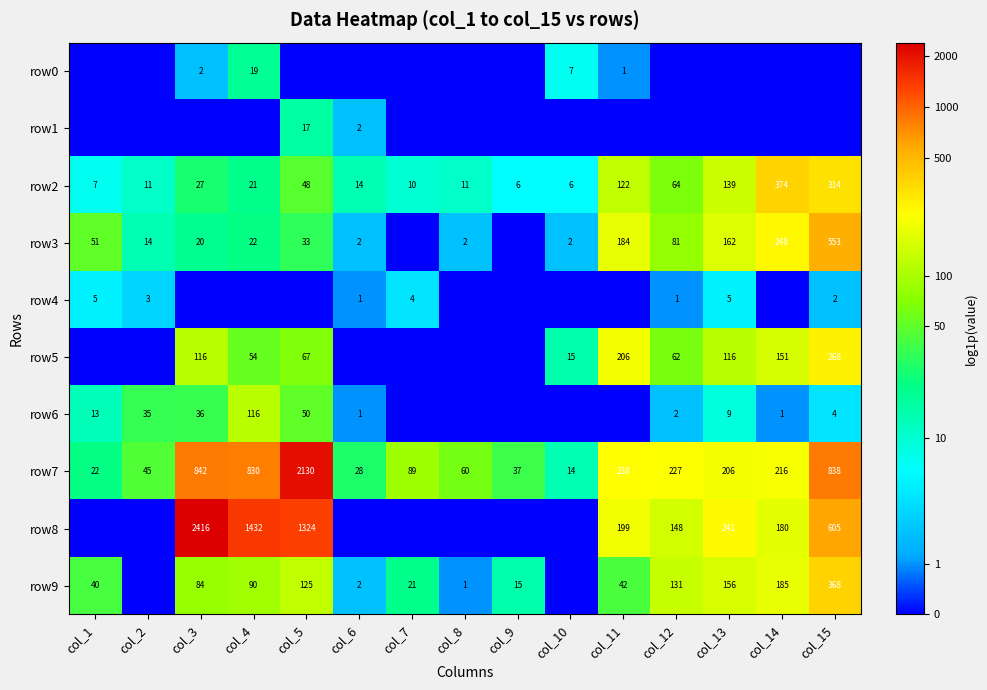

What is the lowest value of the row2 series?

6